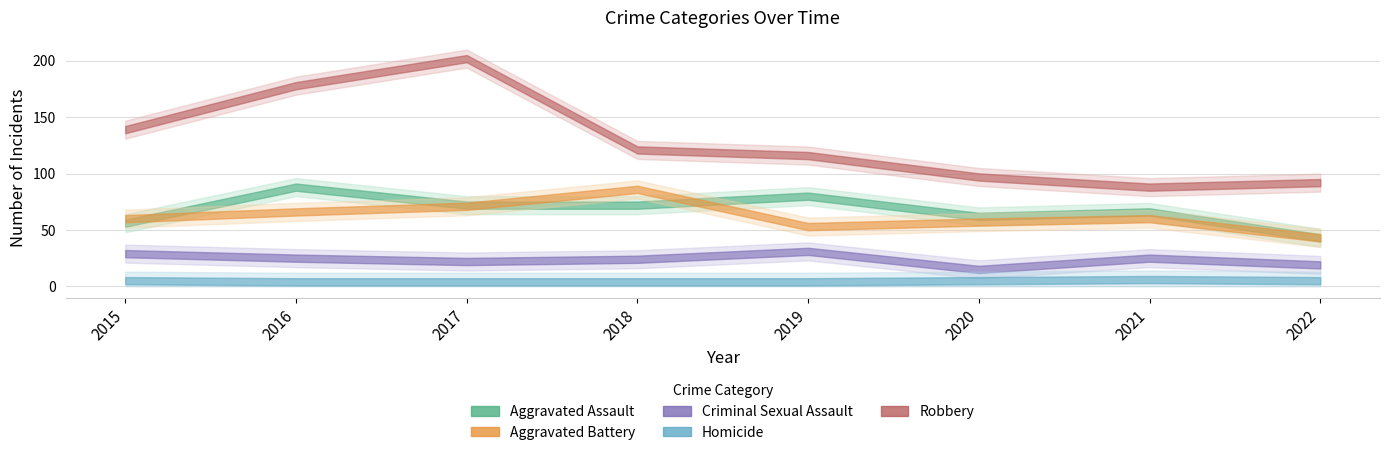

True or false: Aggravated Assault and Robbery cross at least once.

False